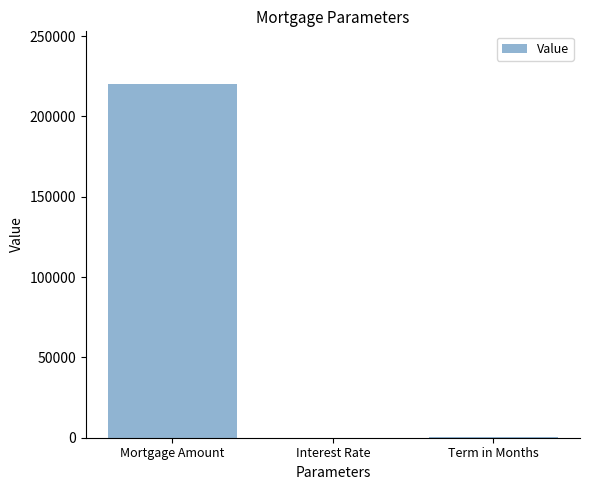

What is the sum of all values?

220300.1